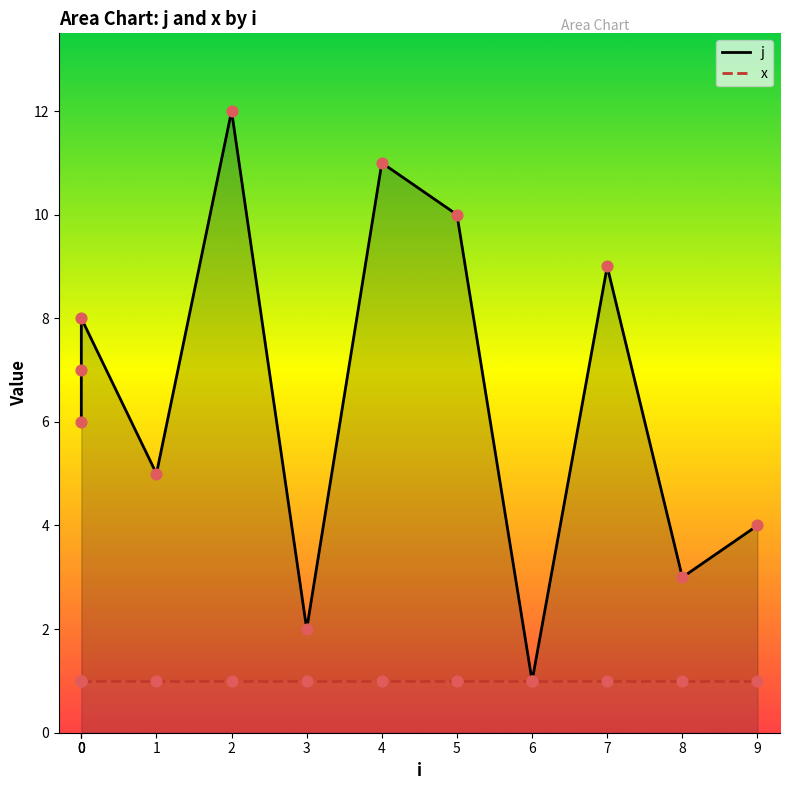

Which series has the largest Y range (max minus min)?

j